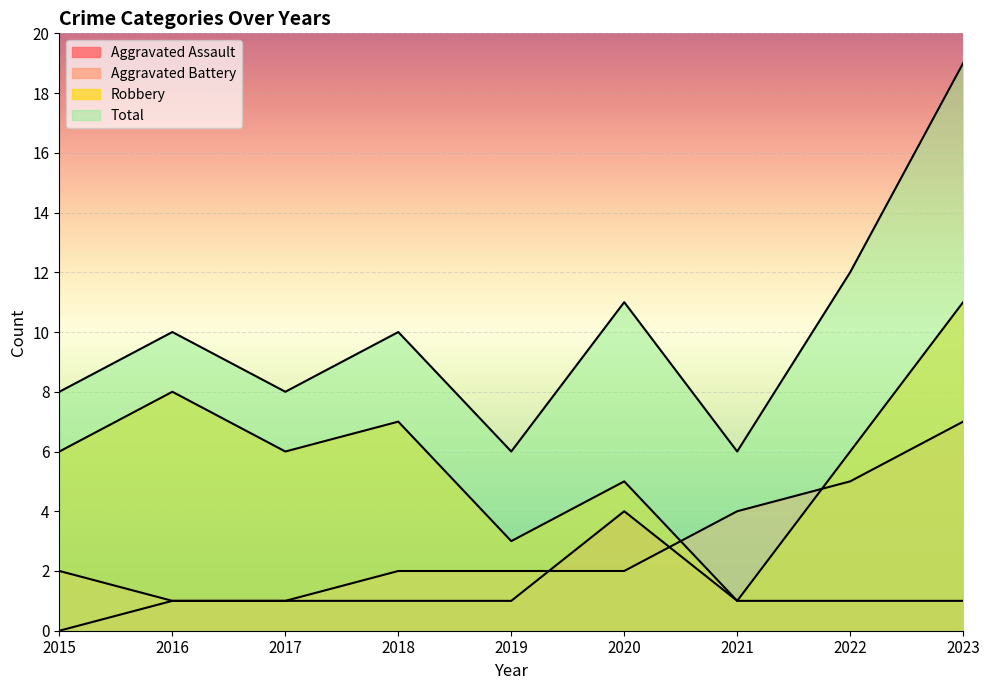

The Aggravated Battery series shows 2 at 2019. True or false?

True